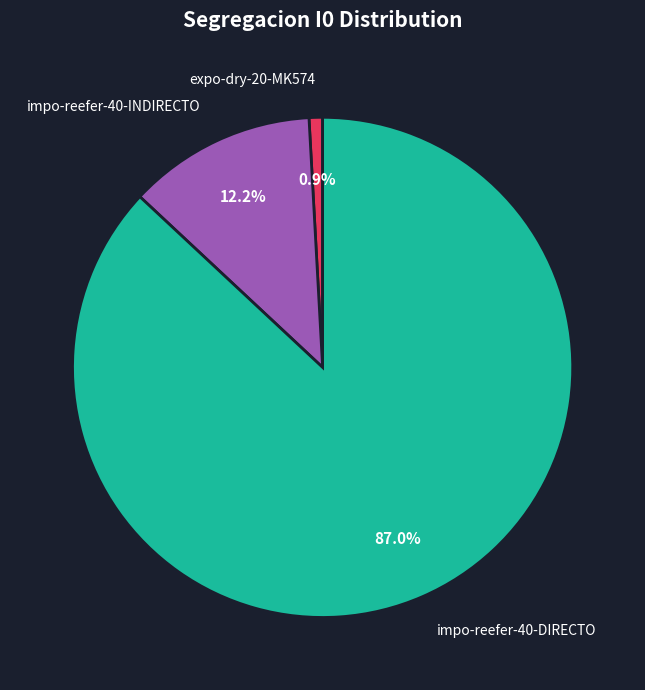

How many slices are in this pie chart?

3